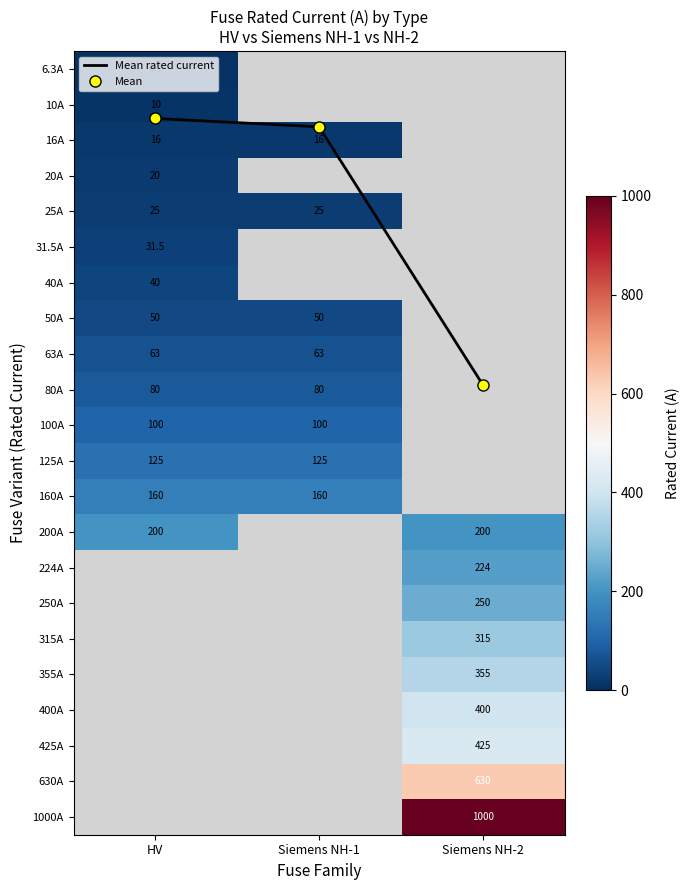

Where is 6.3A nearest to the value 6?

HV